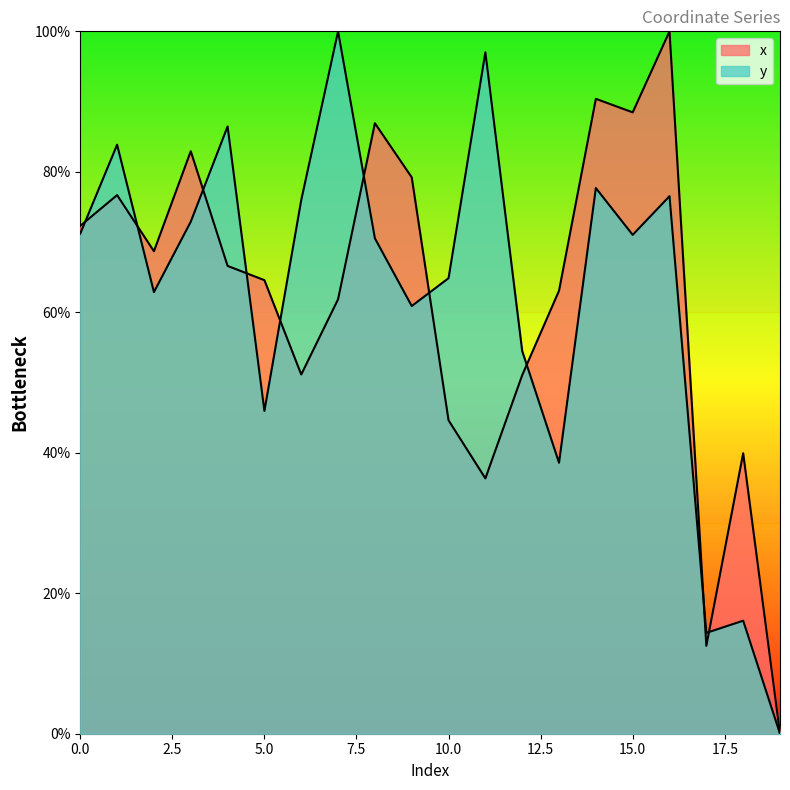

Which series has the widest spread of values?

x